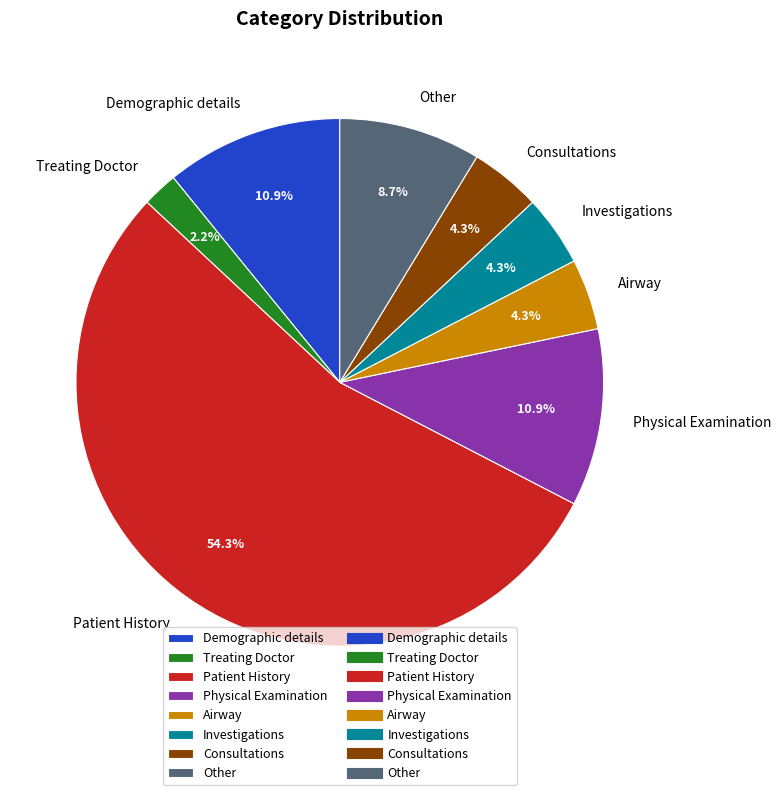

True or false: Physical Examination accounts for 11% of the total.

True